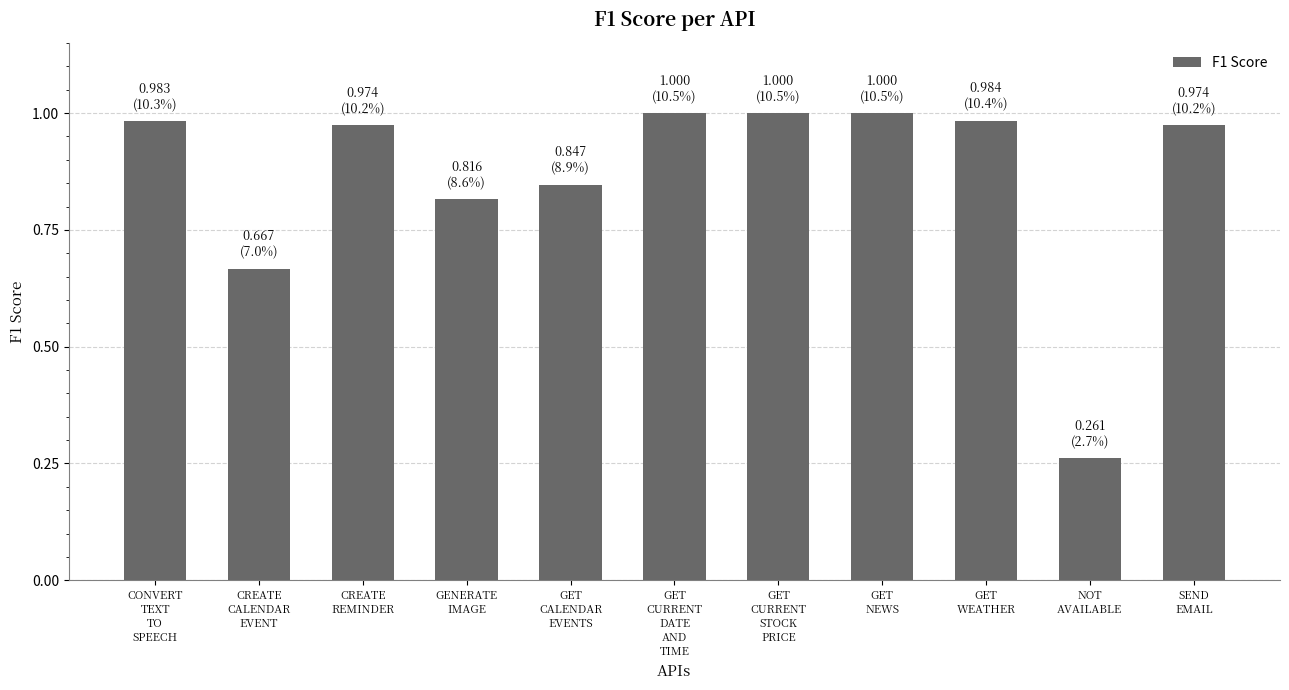

The chart shows a value of 1.4 at GET
CURRENT
DATE
AND
TIME. True or false?

False